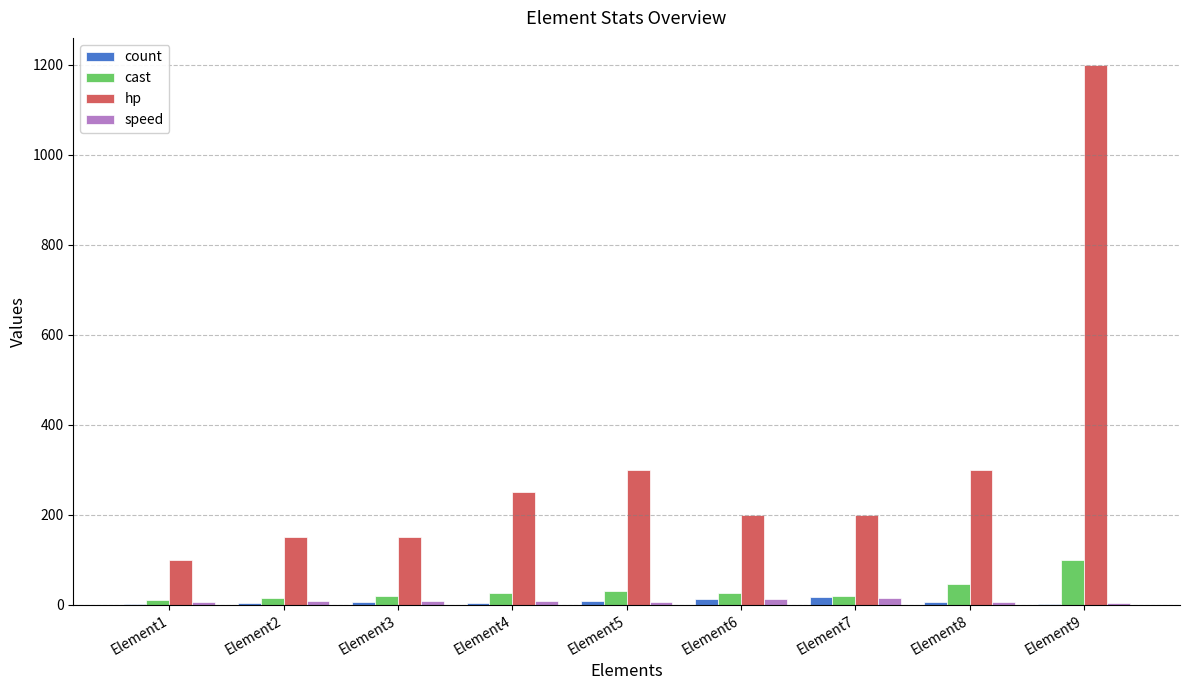

Is it true that hp equals 290 at Element6?

False